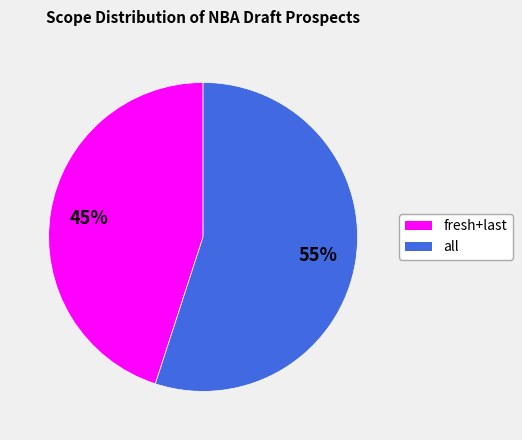

To the nearest percent, what is the difference between the largest and smallest slice percentages?

10%